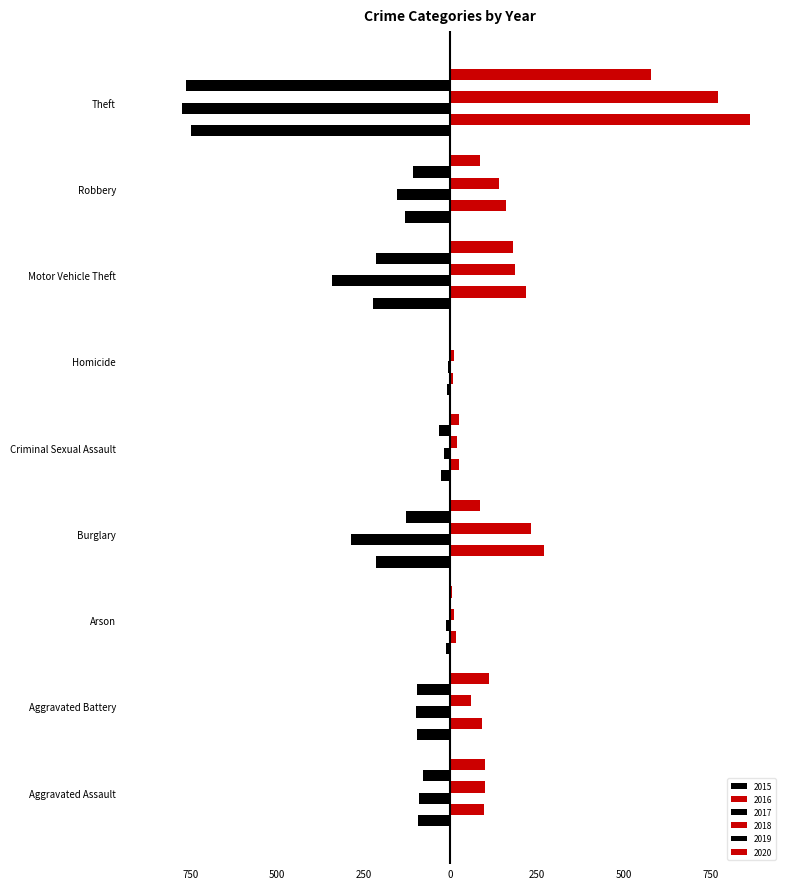

How many distinct data groups are displayed?

6